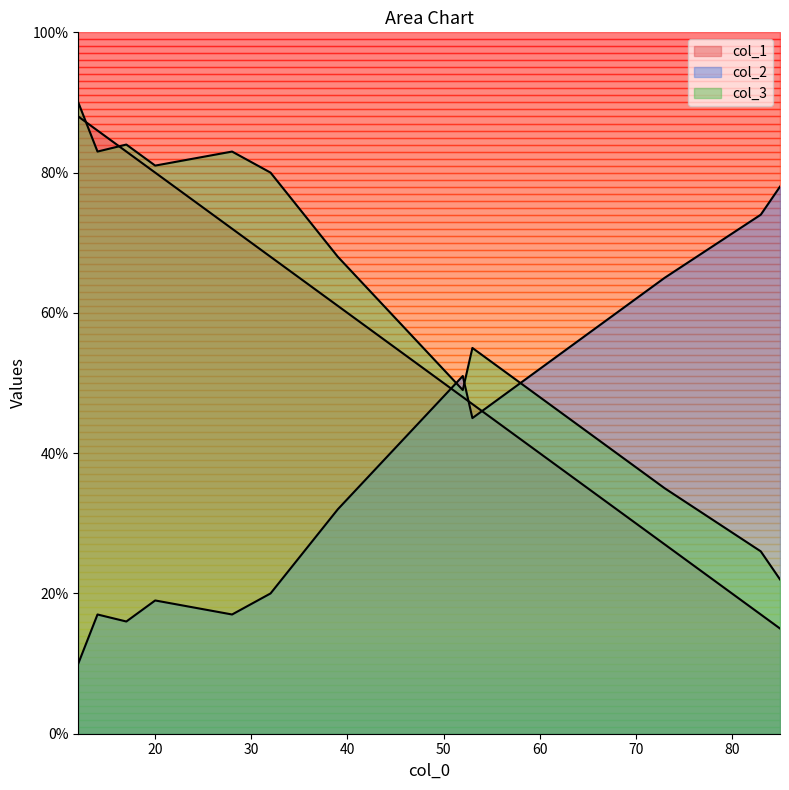

What is the difference between the second highest and second lowest values in the col_3 series?

58